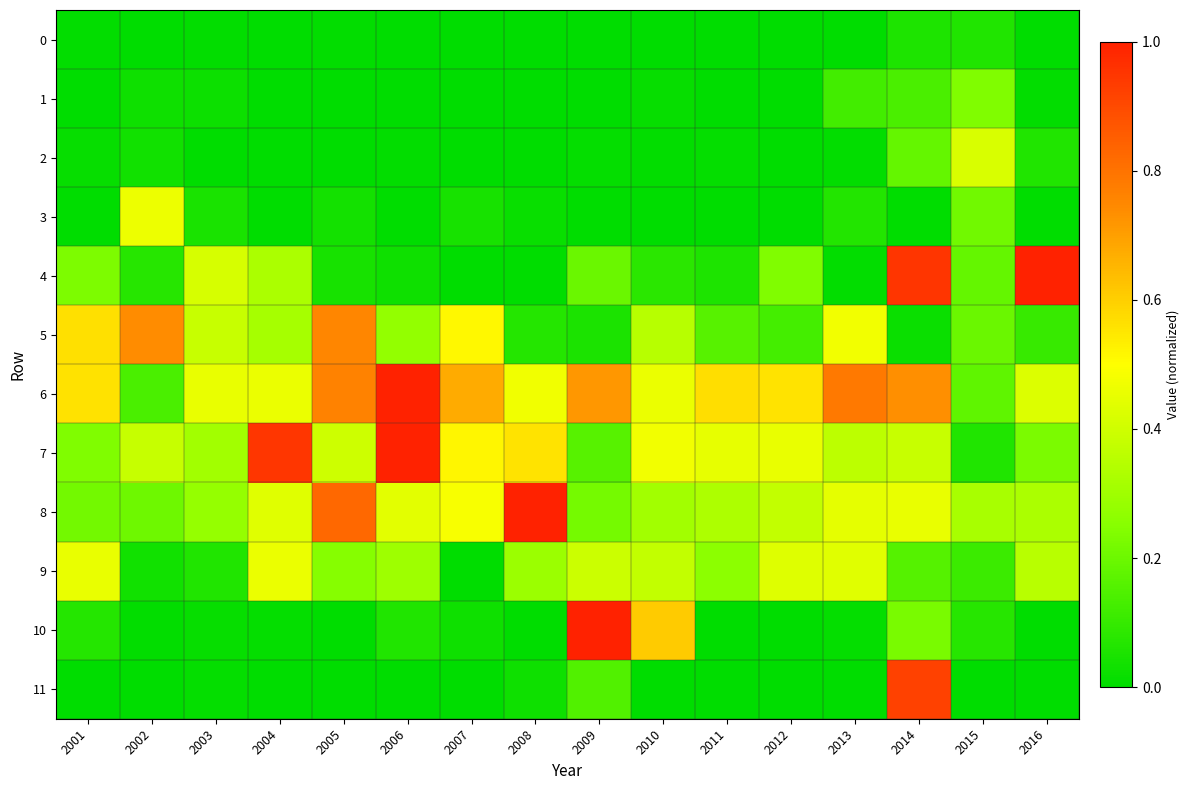

Which series has the largest range (max minus min)?

4